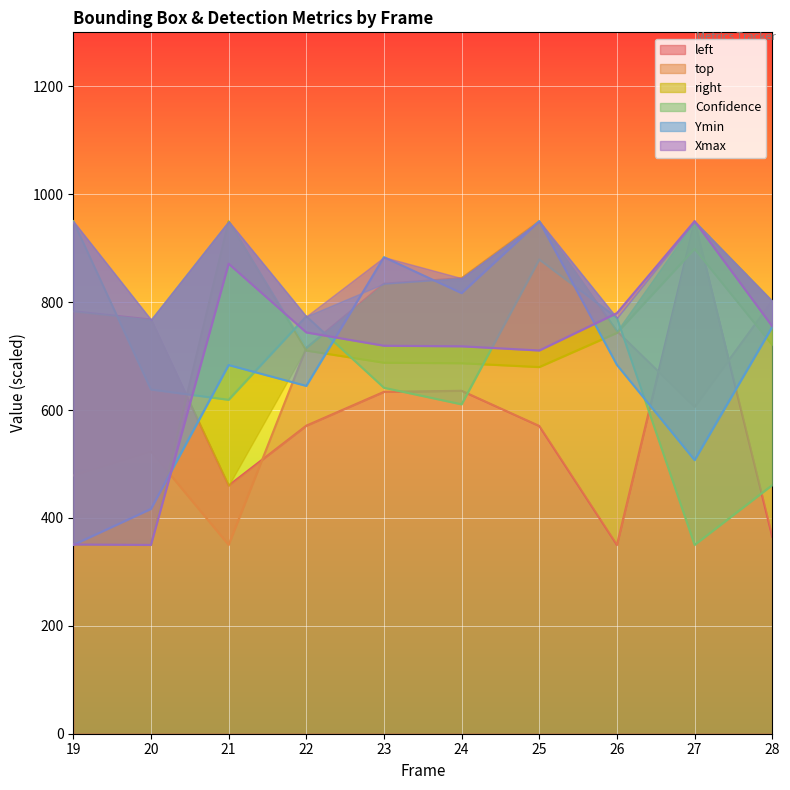

Is it true that right equals 81.3 at 19?

False